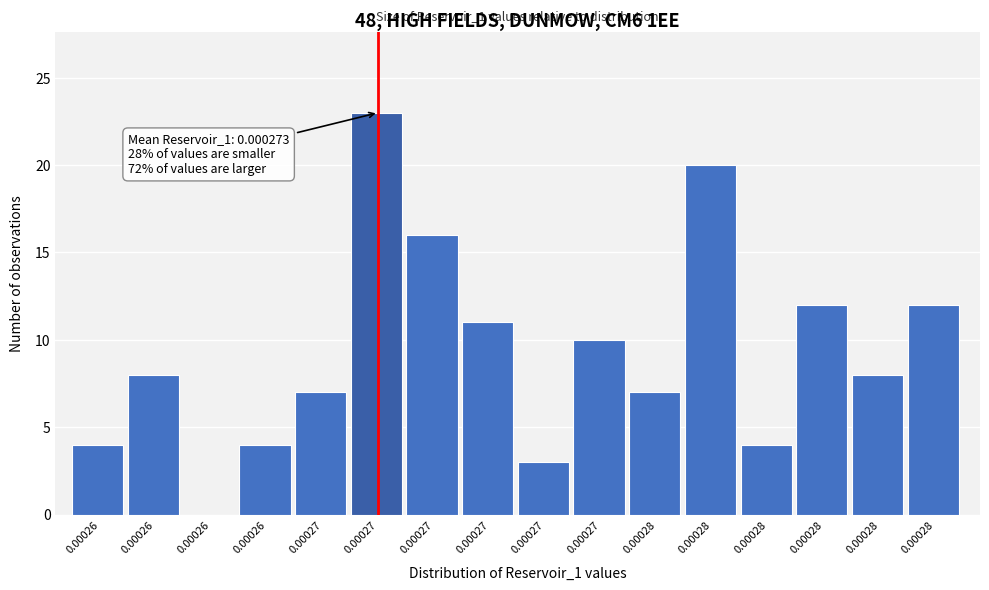

Are the bars horizontal?

No